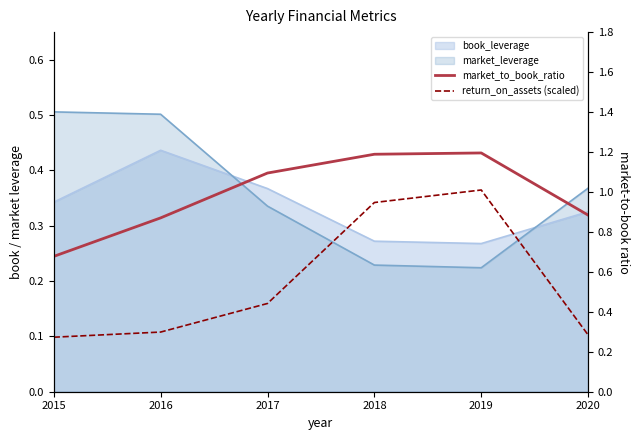

How many market_to_book_ratio values are between 0 and 1?

3